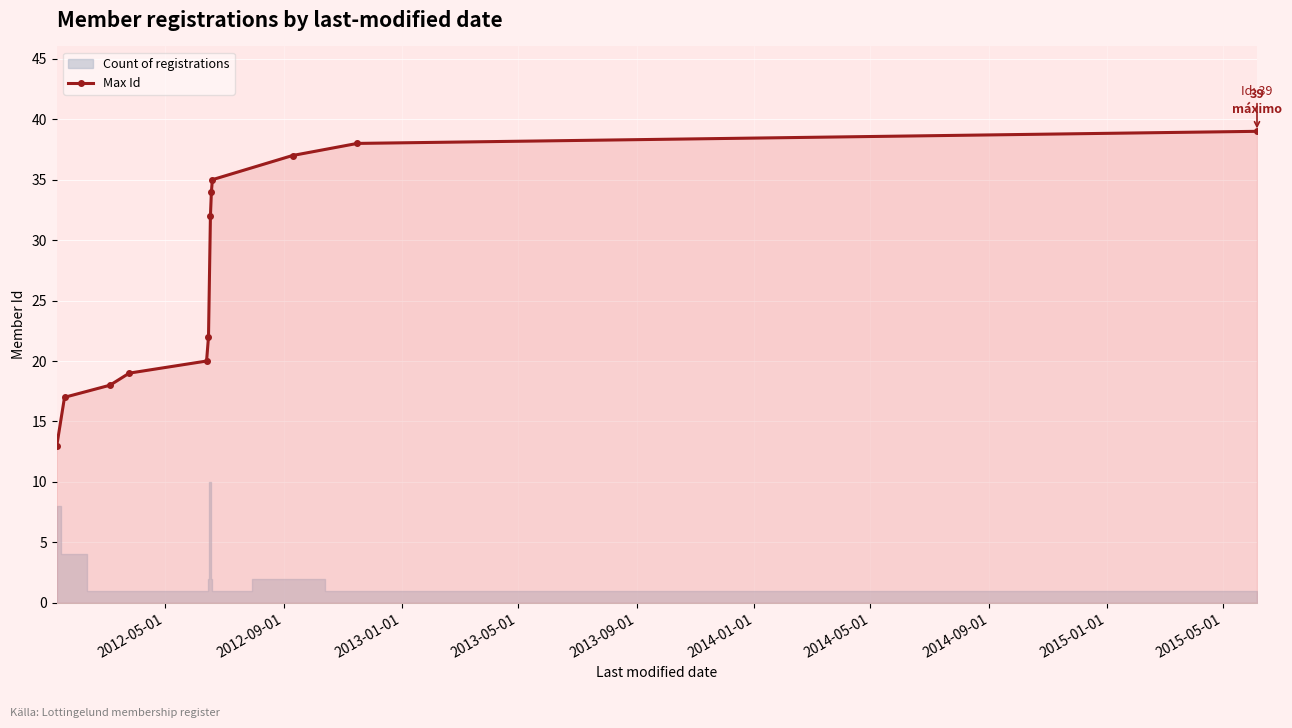

What is the lowest value of the Max Id series?

13